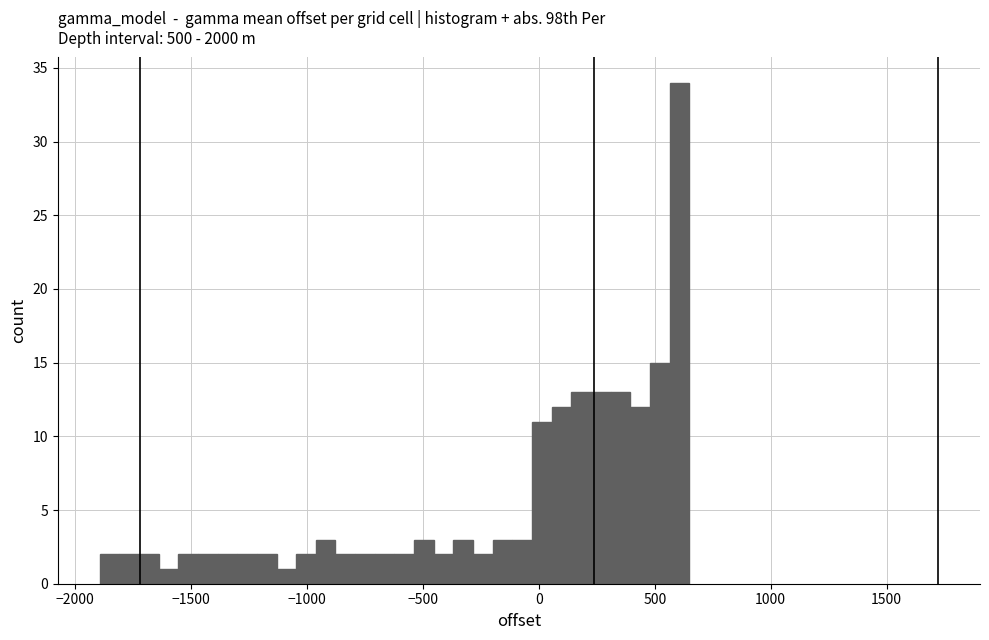

Read against the x-axis, roughly where is the centre of the tallest bar?

600